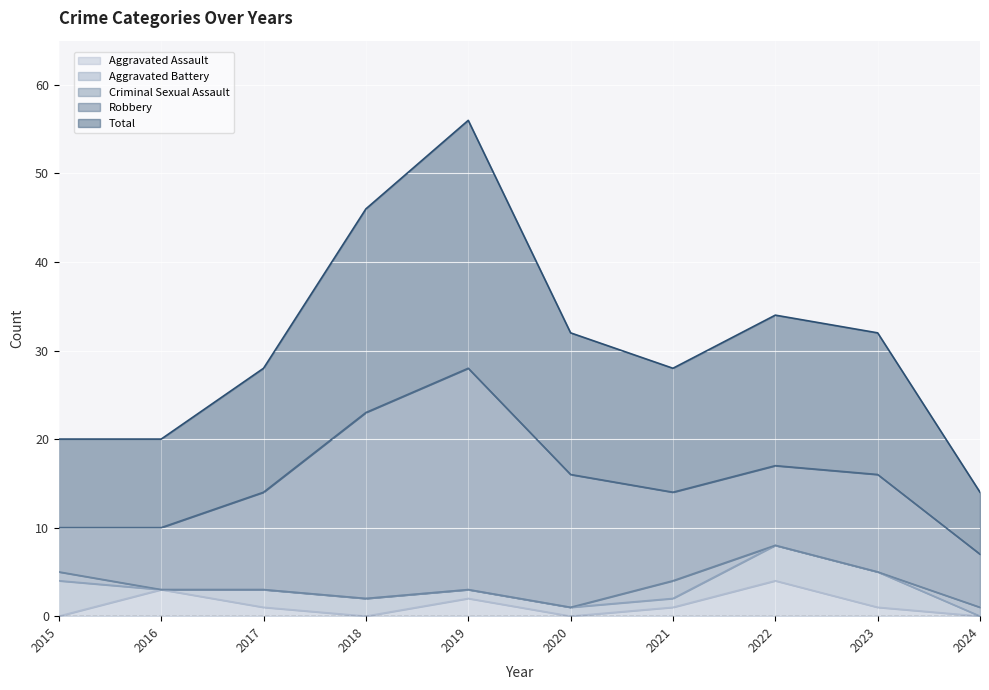

What is the value of the Total point at the 4th from the left?

23